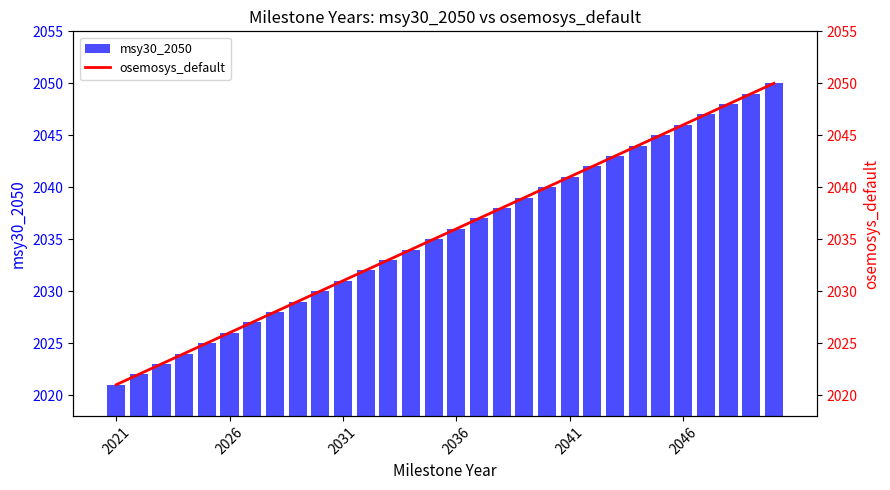

What is the value of the msy30_2050 bar at the 7th from the left?

2027